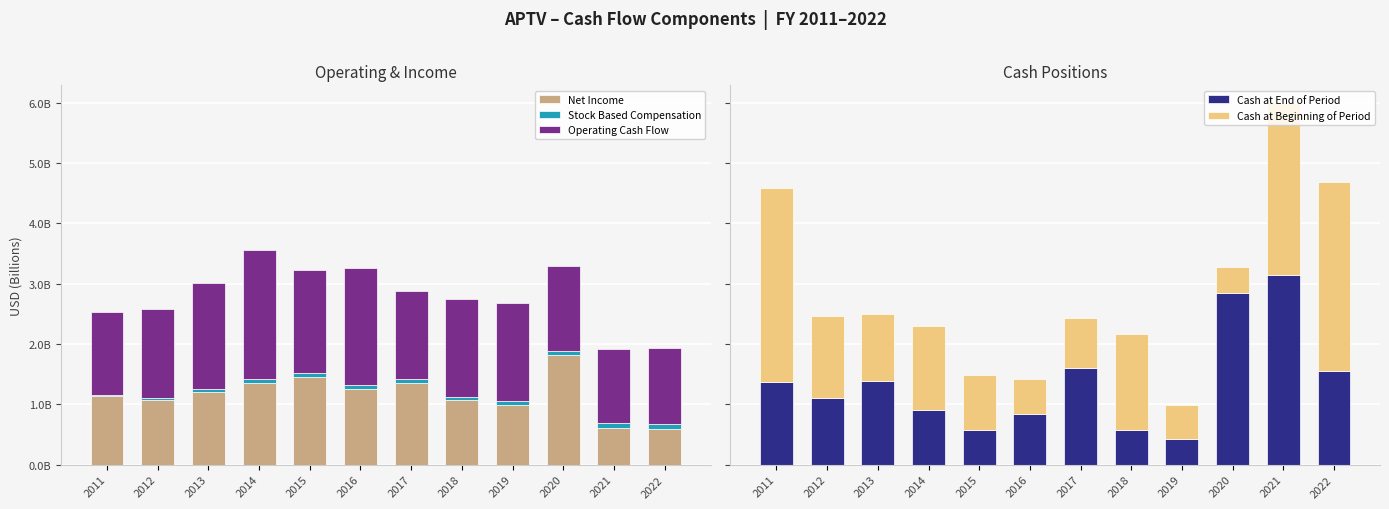

List the series in order of their peak value, lowest first.

Stock Based Compensation, Net Income, Operating Cash Flow, Cash at End of Period, Cash at Beginning of Period